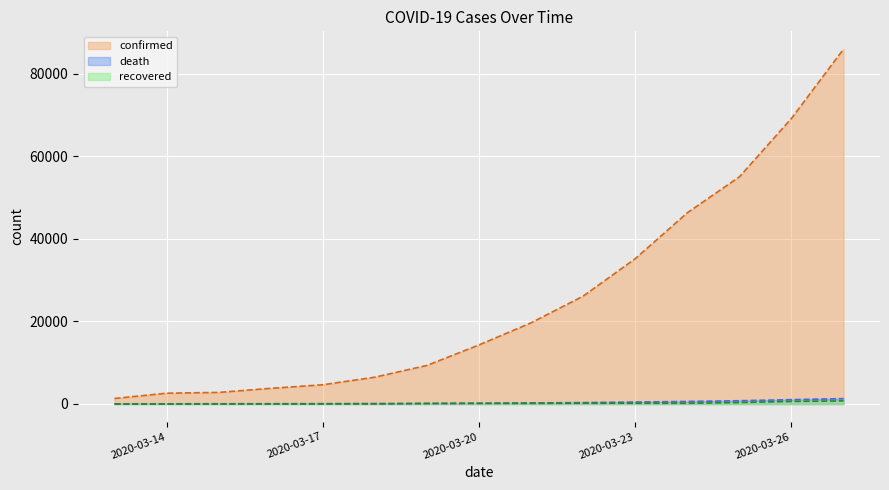

Reading left to right, transcribe all the data shown in this chart.

confirmed: 1336	2615	2808	3791	4661	6496	9345	14312	19671	26138	35206	46332	55041	69197	85991
recovered: 9	9	9	9	17	17	106	121	147	176	176	176	348	619	753
death: 36	47	57	65	85	114	150	208	260	336	471	610	790	1050	1296